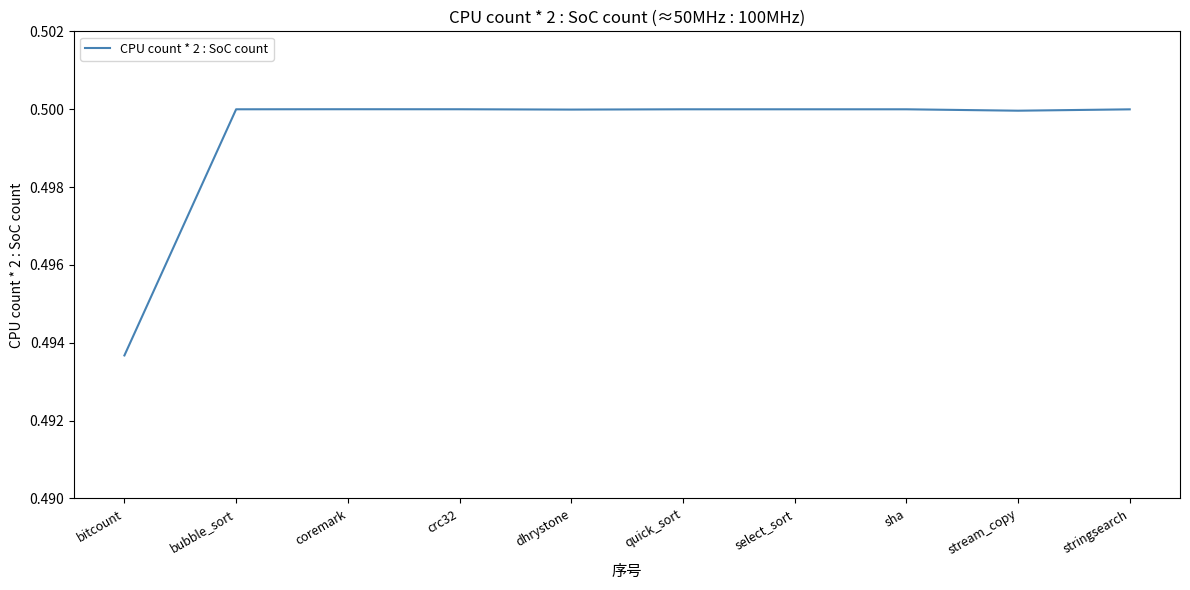

True or false: the data has more than 1 interior local peaks.

True